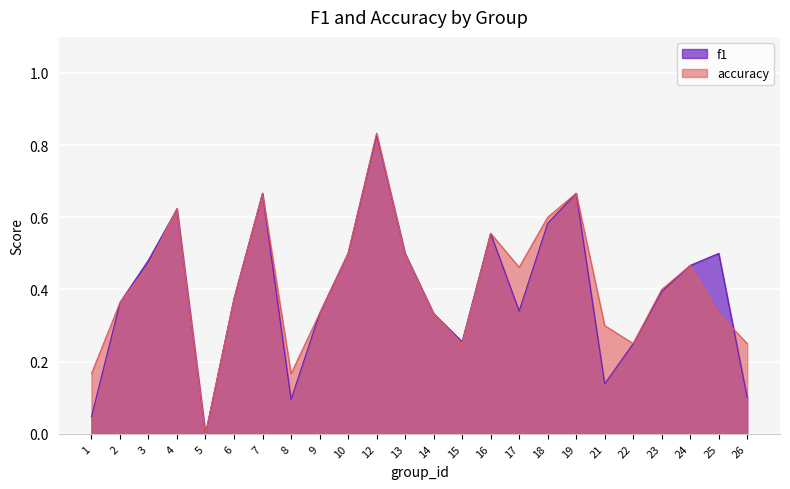

Reading left to right, transcribe all the data shown in this chart.

f1: 1=0.0	2=0.4	3=0.5	4=0.6	5=0.0	6=0.4	7=0.7	8=0.1	9=0.3	10=0.5	12=0.8	13=0.5	14=0.3	15=0.3	16=0.6	17=0.3	18=0.6	19=0.7	21=0.1	22=0.2	23=0.4	24=0.5	25=0.5	26=0.1
accuracy: 1=0.2	2=0.4	3=0.5	4=0.6	5=0.0	6=0.4	7=0.7	8=0.2	9=0.3	10=0.5	12=0.8	13=0.5	14=0.3	15=0.2	16=0.6	17=0.5	18=0.6	19=0.7	21=0.3	22=0.2	23=0.4	24=0.5	25=0.3	26=0.2